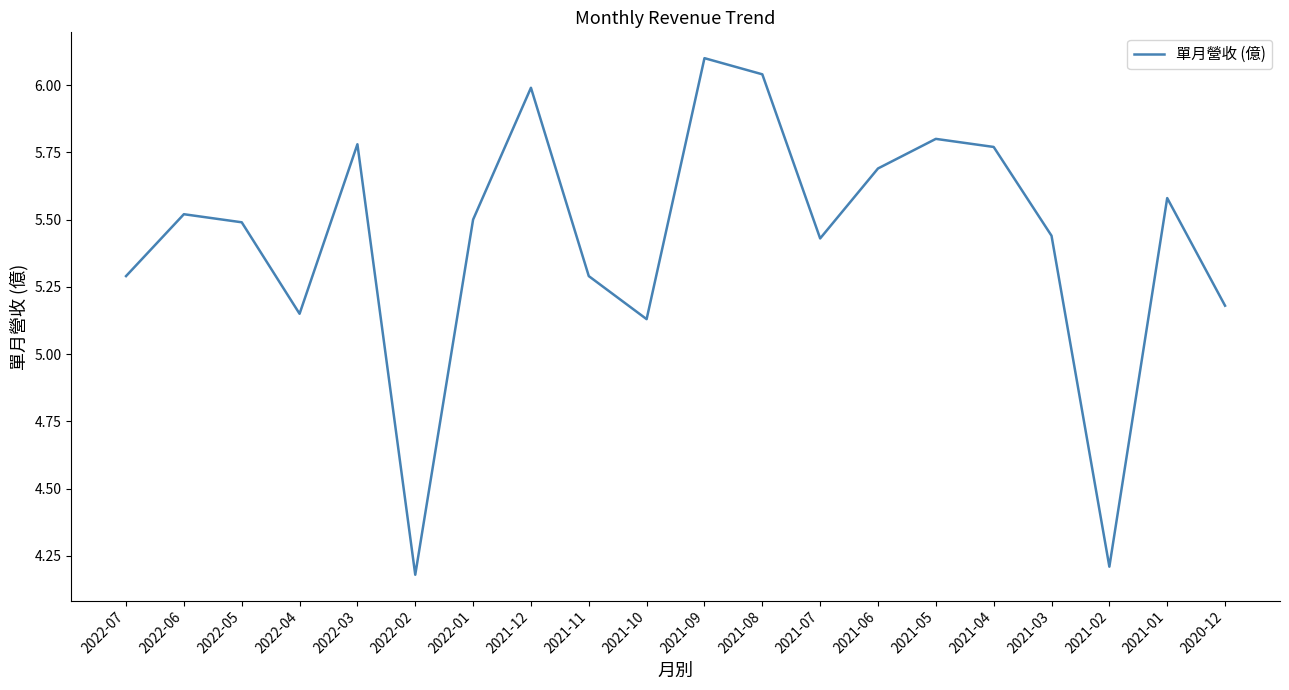

The value at 2022-02 is 4.2. True or false?

True